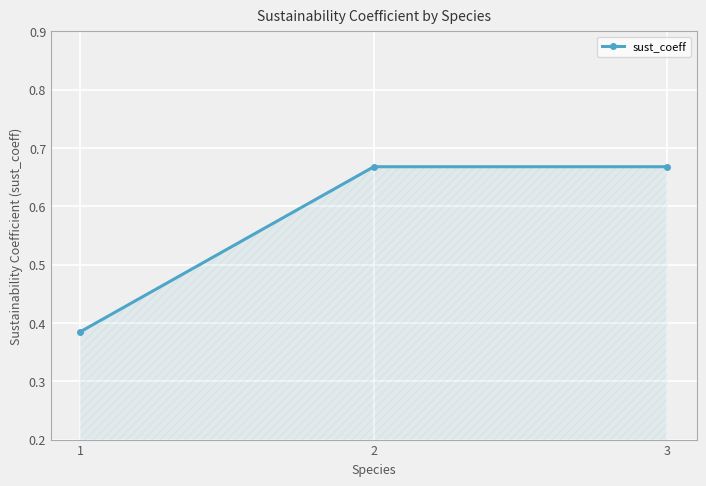

What is the average value?

0.6